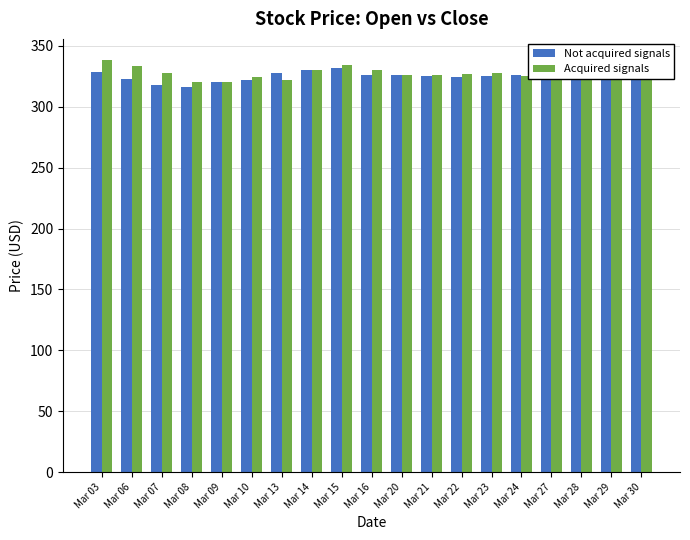

What is the spread (max minus min) of values at Mar 29?

2.8